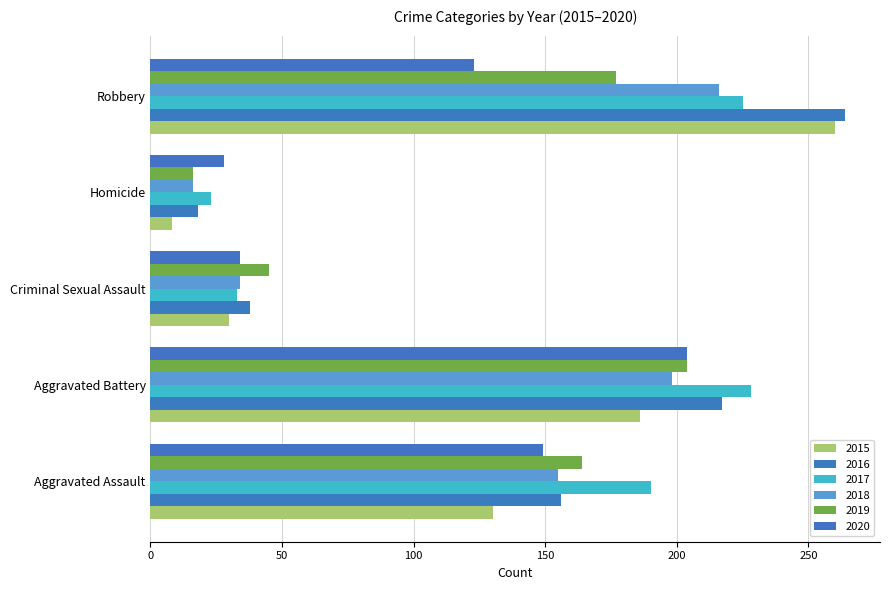

How many categories are shown in the chart?

5